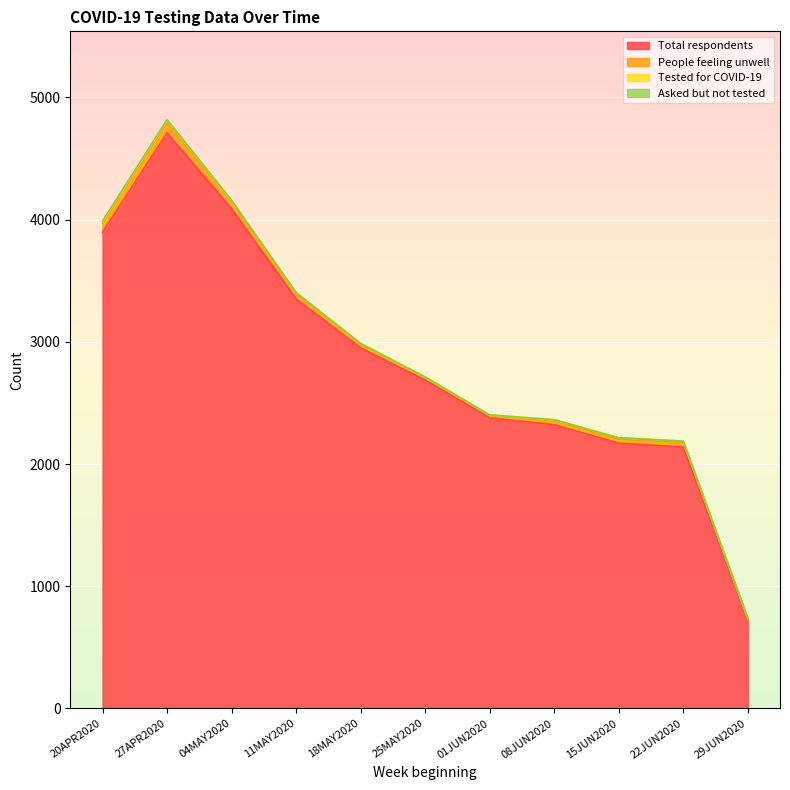

Which series has the widest spread of values?

Total respondents